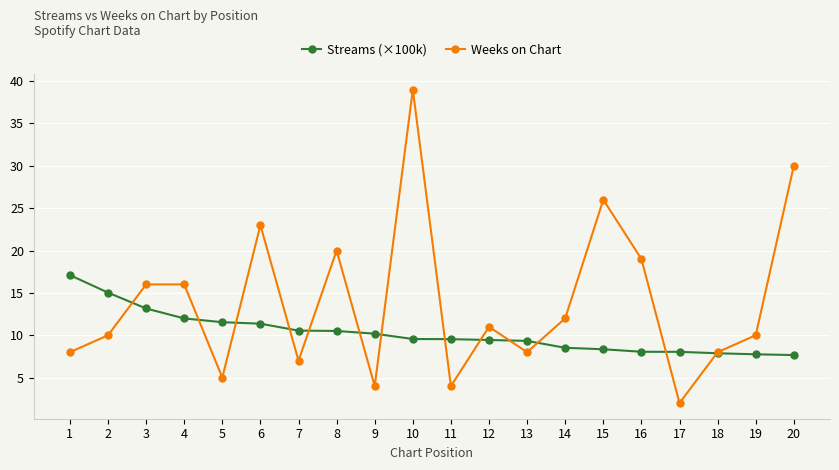

At 16, list the series in order from smallest to largest.

Streams (×100k), Weeks on Chart